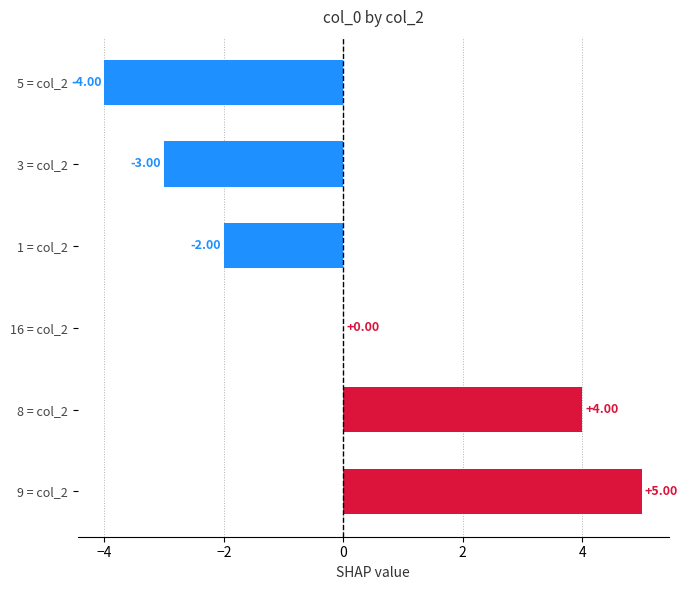

Which has a higher value, 1 = col_2 or 9 = col_2?

9 = col_2